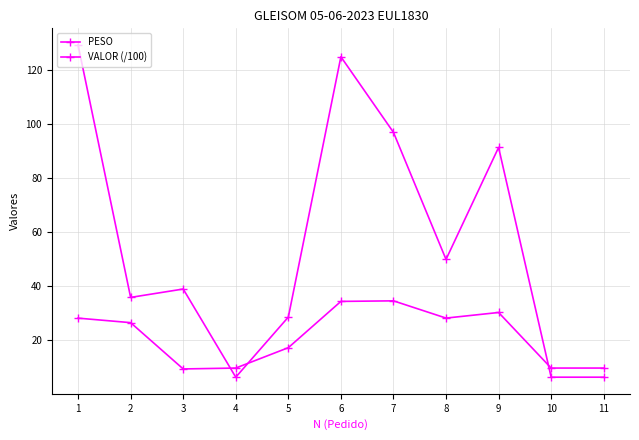

How many data points in VALOR (/100) are above 26?

6